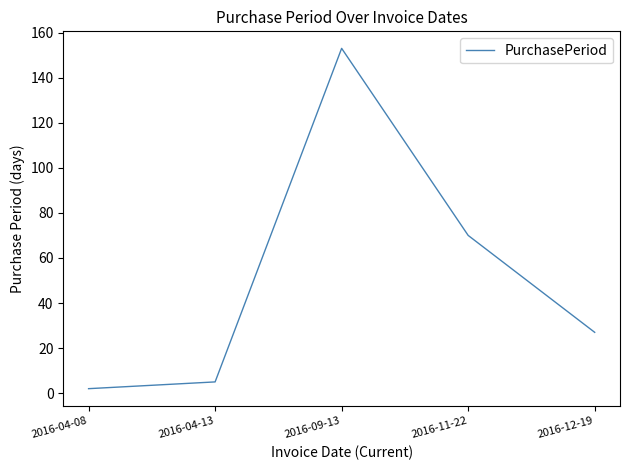

Reading left to right, what are all the values shown in this chart?

2	5	153	70	27